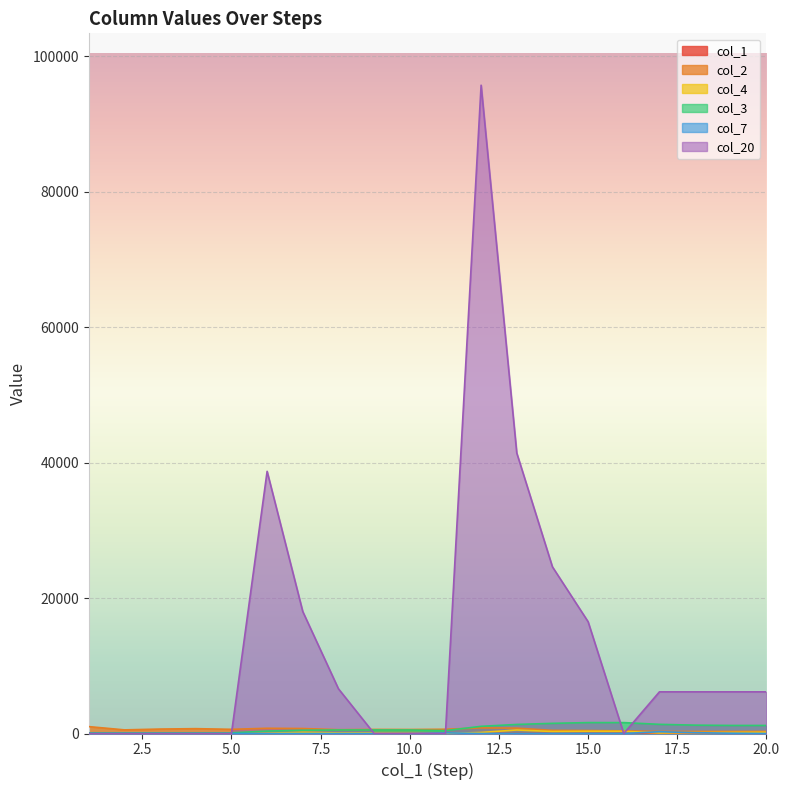

Reading left to right, list all the values displayed in this chart.

col_1: 1	2	3	4	5	6	7	8	9	10	11	12	13	14	15	16	17	18	19	20
col_2: 1017	536	656	715	617	771	735	563	600	591	627	830	794	461	439	390	300	300	300	300
col_4: 48	0	0	0	0	43	190	84	89	44	0	155	518	297	329	322	82	134	163	184
col_3: 100	100	100	100	100	358	478	522	522	522	422	1060	1336	1500	1610	1610	1352	1232	1188	1188
col_7: 0	0	0	0	0	0	0	0	0	0	100	0	0	0	0	0	258	120	44	0
col_20: 0	0	0	0	0	38700	18000	6600	0	0	0	95700	41400	24600	16500	0	6150	6150	6150	6150